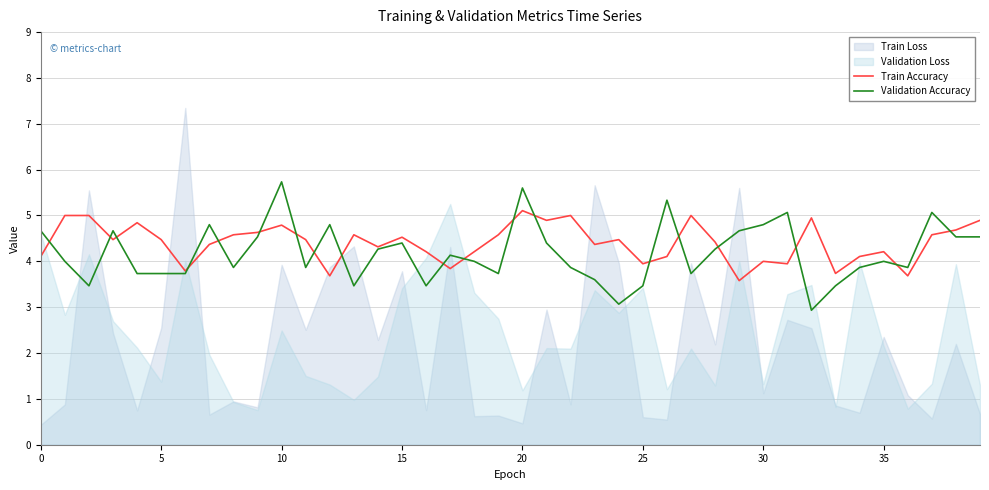

How many data points does each series have?

40